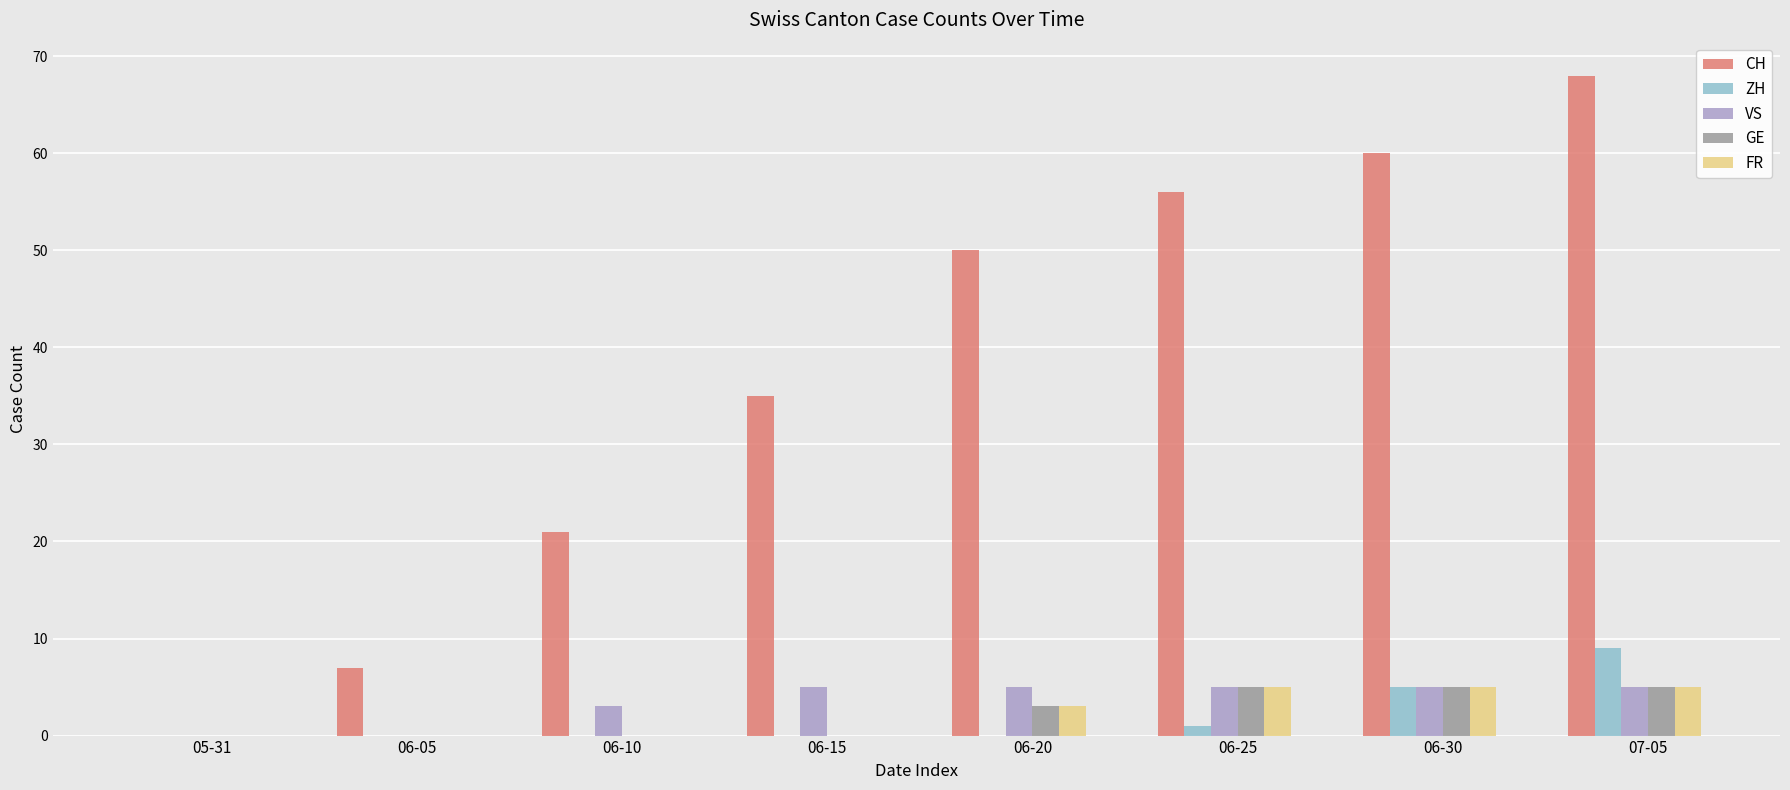

True or false: VS has a value of 5 at 07-05.

True